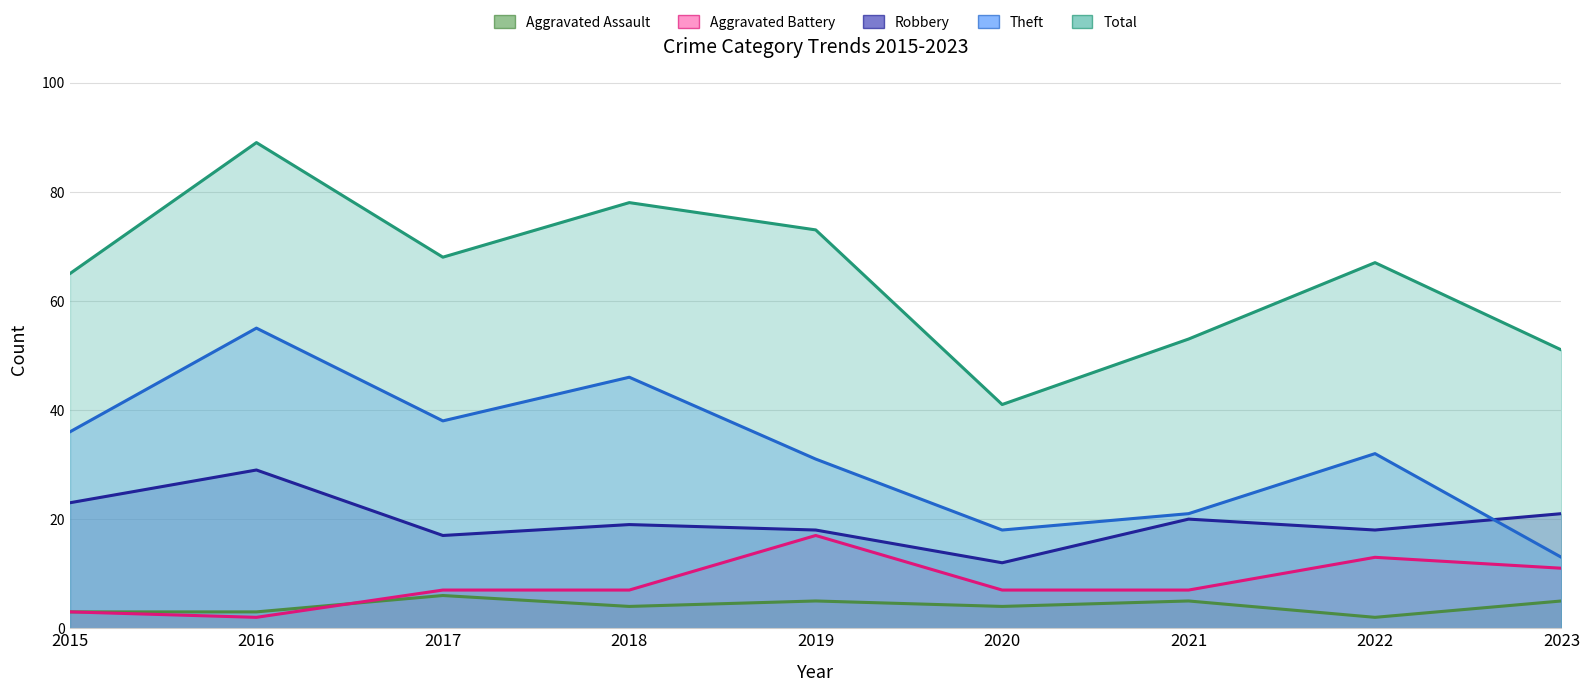

At which label does Aggravated Assault reach its minimum?

2022